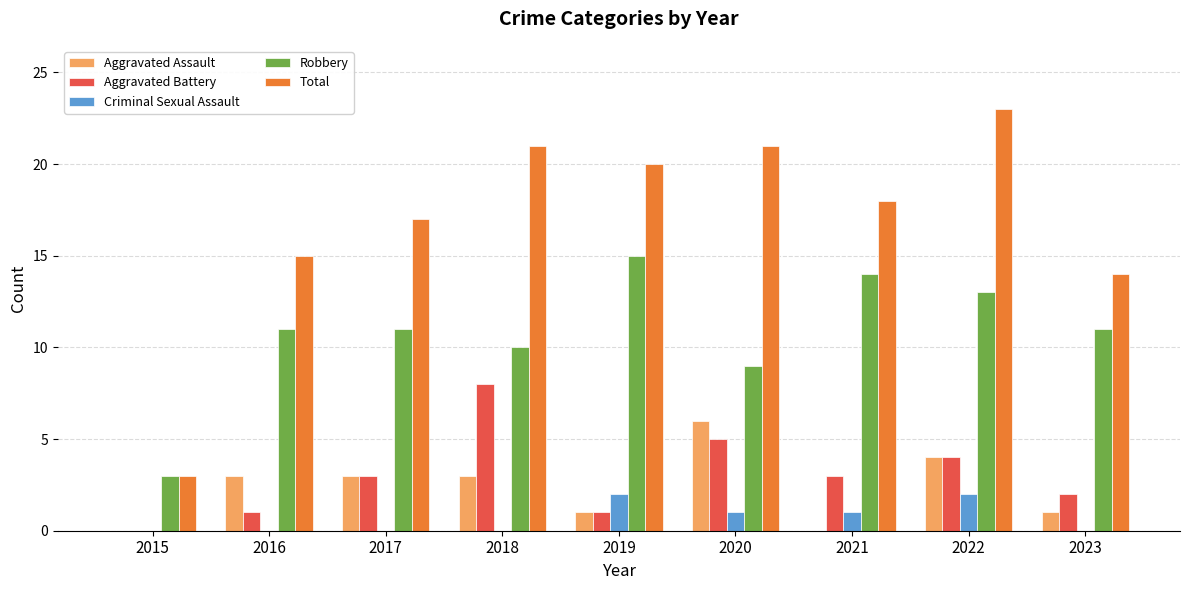

True or false: Total has a value of 23 at 2022.

True